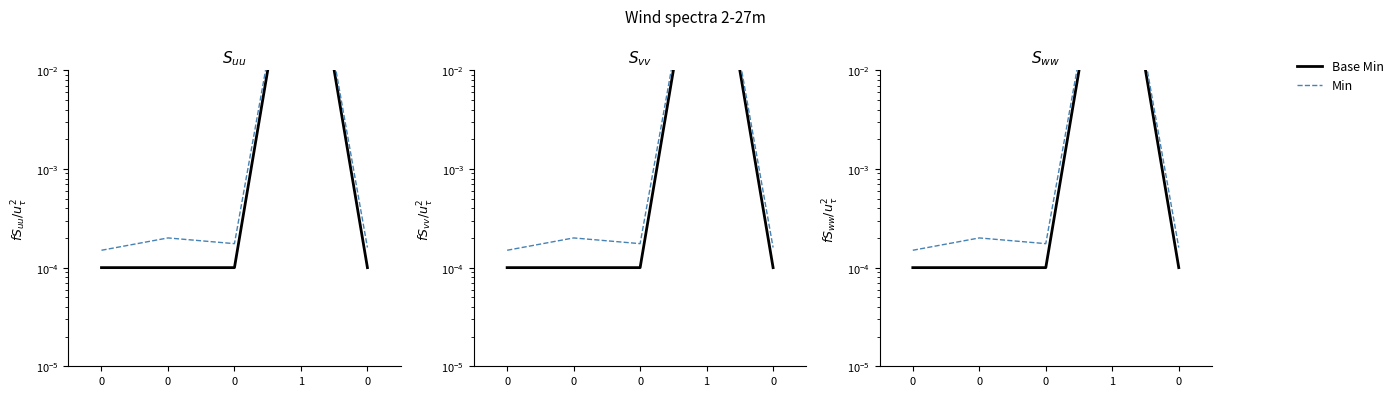

True or false: Min and Base Min intersect in this chart.

False